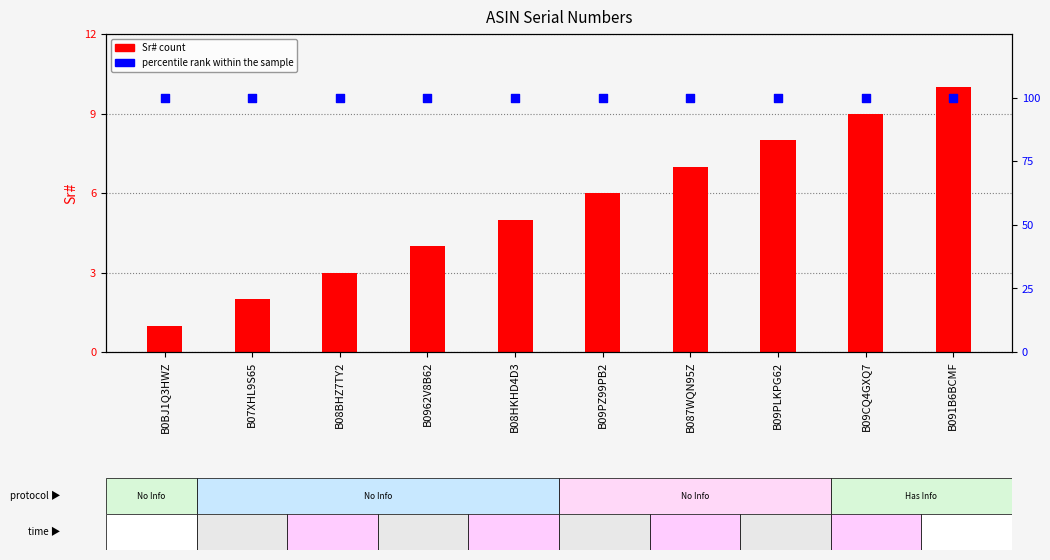

Which series has the widest spread of Y values?

Sr#